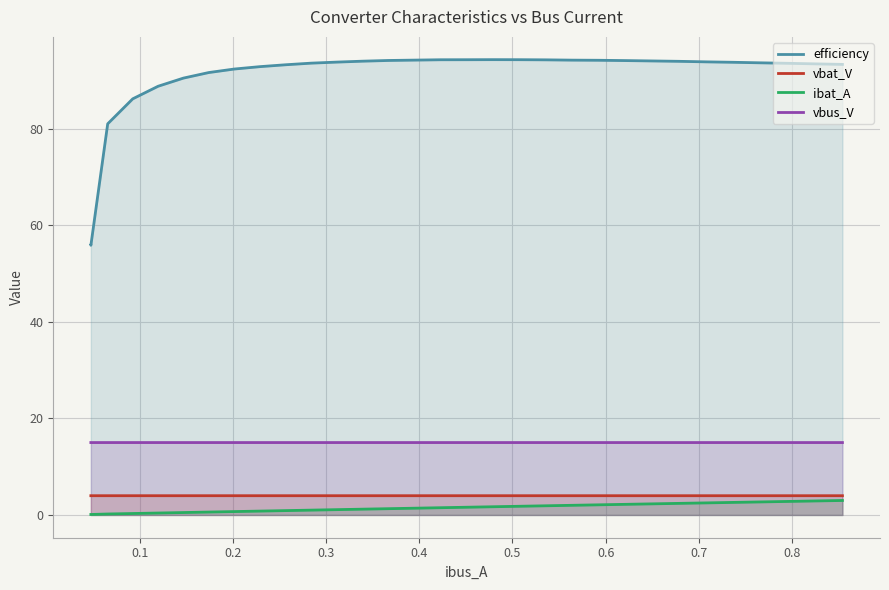

Which series has the widest spread of values?

efficiency